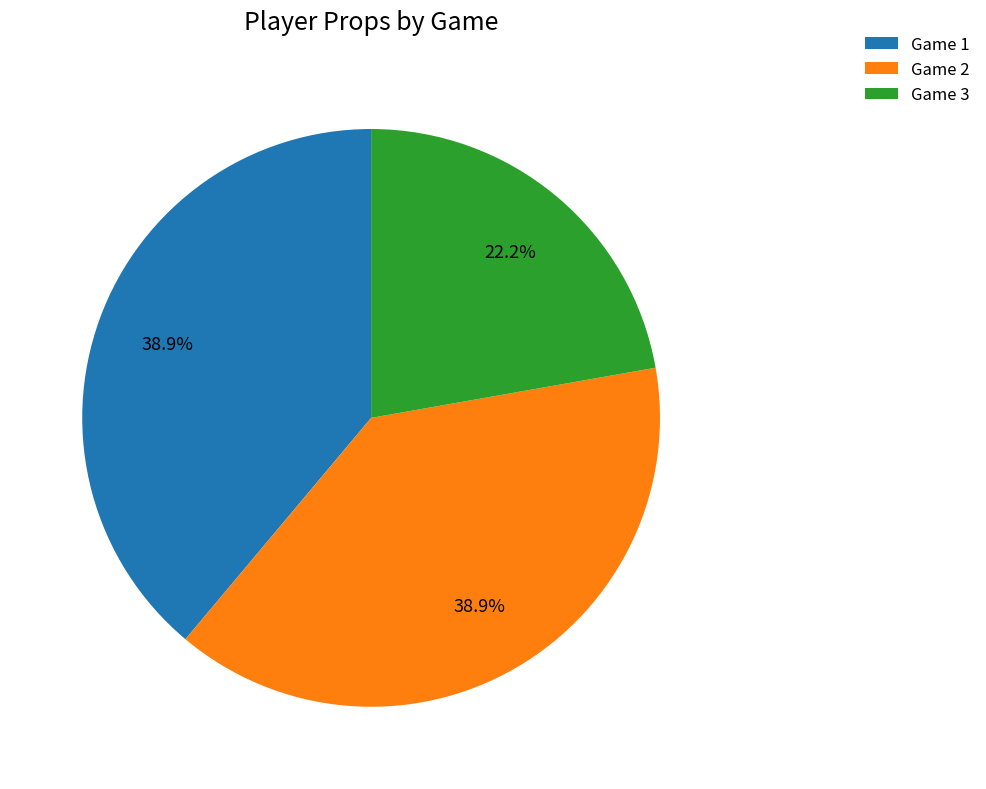

True or false: Game 2 accounts for 47% of the total.

False